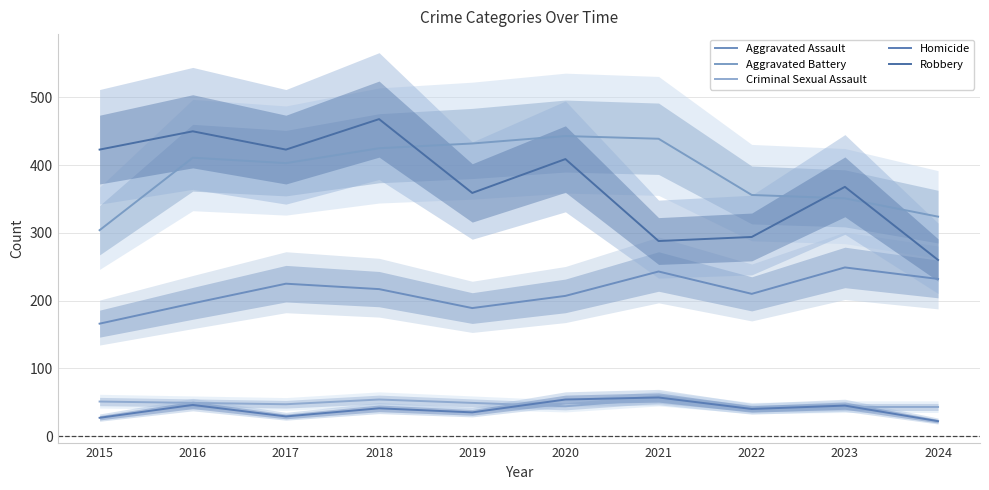

At which category does the chart reach its peak across all series?

2018